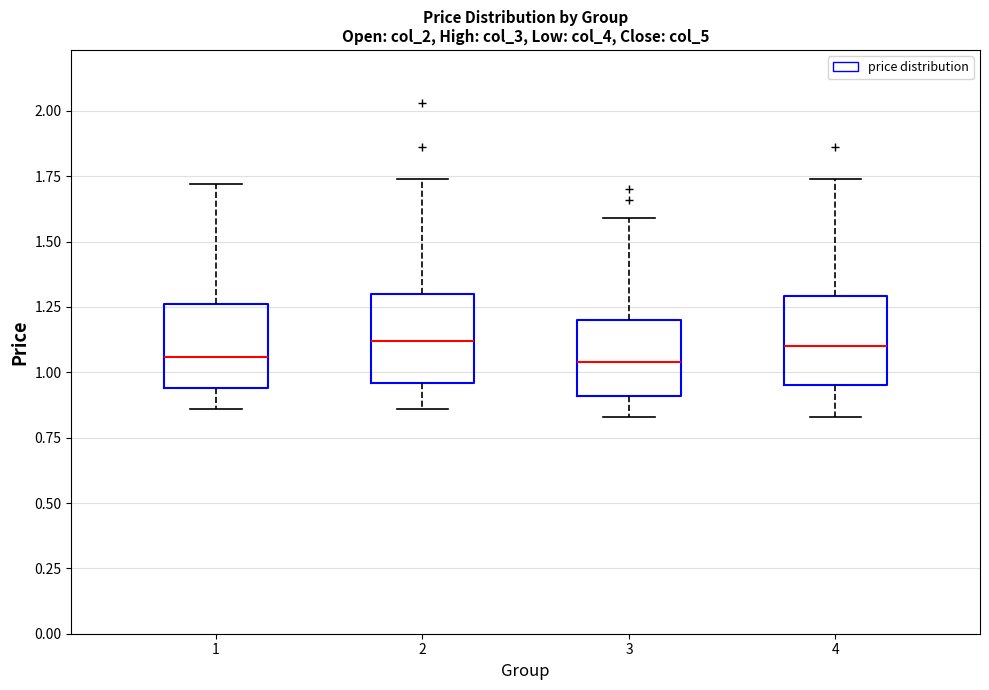

Reading left to right, read every box against the y-axis: the position of its median line, the range the box covers, and the ends of its whiskers. The values are not printed on the chart, so give them approximately, as read against the axis.

1: median 1.05, box 0.95 to 1.25, whiskers 0.85 to 1.70
2: median 1.10, box 0.95 to 1.30, whiskers 0.85 to 1.75
3: median 1.05, box 0.90 to 1.20, whiskers 0.85 to 1.60
4: median 1.10, box 0.95 to 1.30, whiskers 0.85 to 1.75